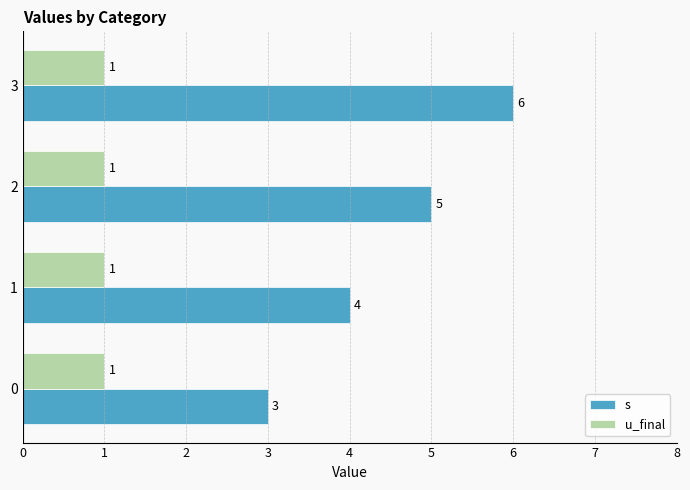

Which series has the largest total across all categories?

s